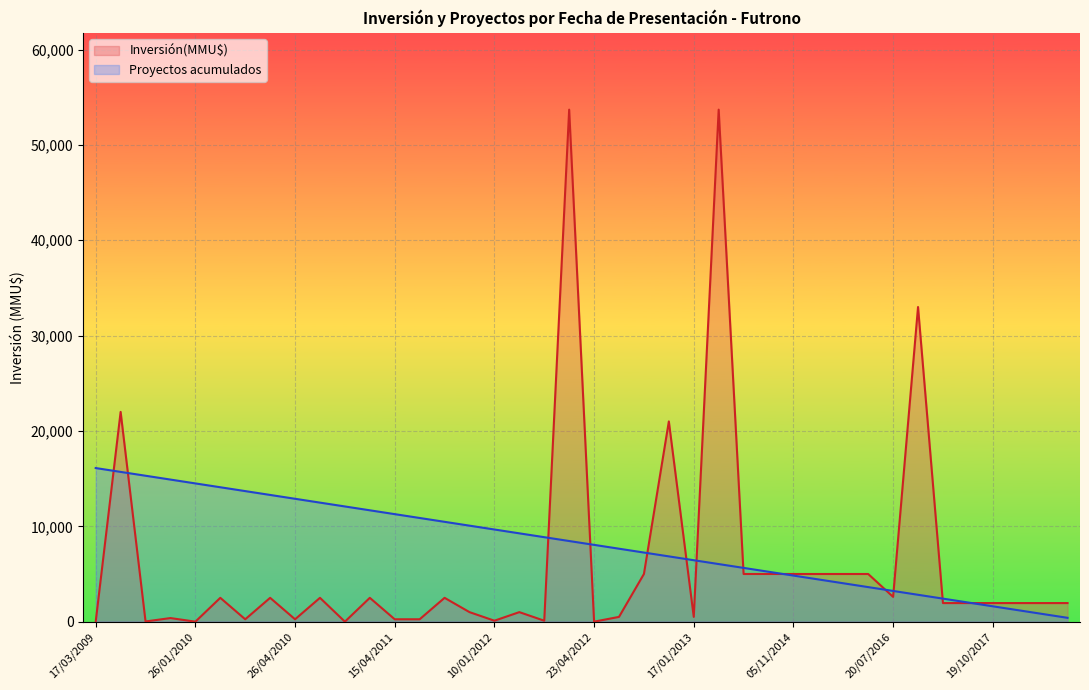

What is the maximum value for Proyectos acumulados?

16110.0